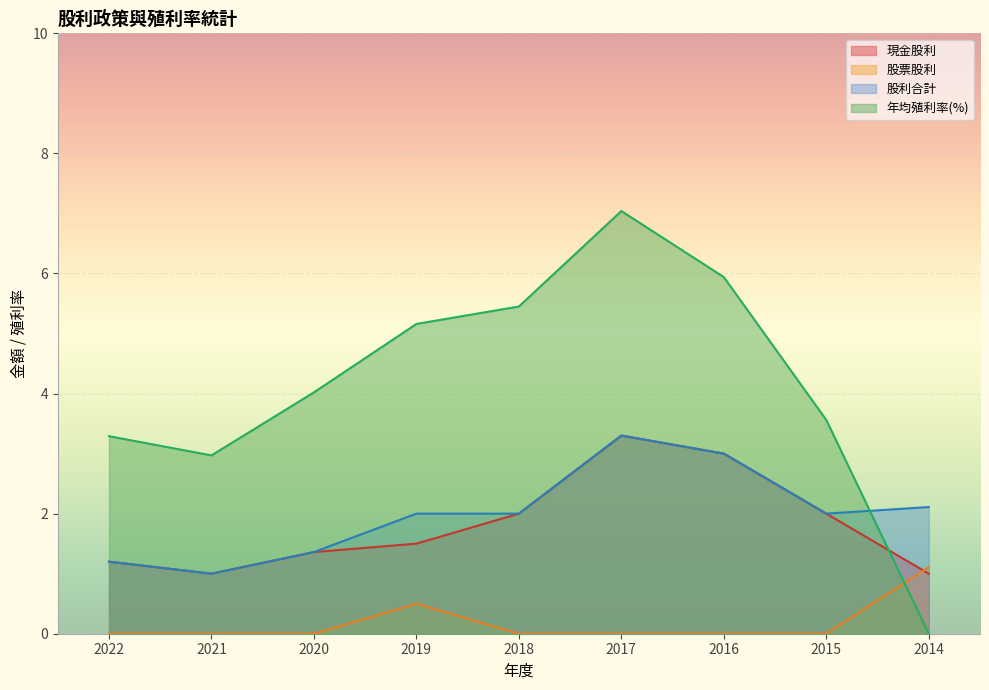

Reading right to left, what are all the values shown in this chart?

現金股利: 2014=1.0	2015=2.0	2016=3.0	2017=3.3	2018=2.0	2019=1.5	2020=1.4	2021=1.0	2022=1.2
股票股利: 2014=1.1	2015=0.0	2016=0.0	2017=0.0	2018=0.0	2019=0.5	2020=0.0	2021=0.0	2022=0.0
股利合計: 2014=2.1	2015=2.0	2016=3.0	2017=3.3	2018=2.0	2019=2.0	2020=1.4	2021=1.0	2022=1.2
年均殖利率(%): 2014=0.0	2015=3.6	2016=5.9	2017=7.0	2018=5.5	2019=5.2	2020=4.0	2021=3.0	2022=3.3